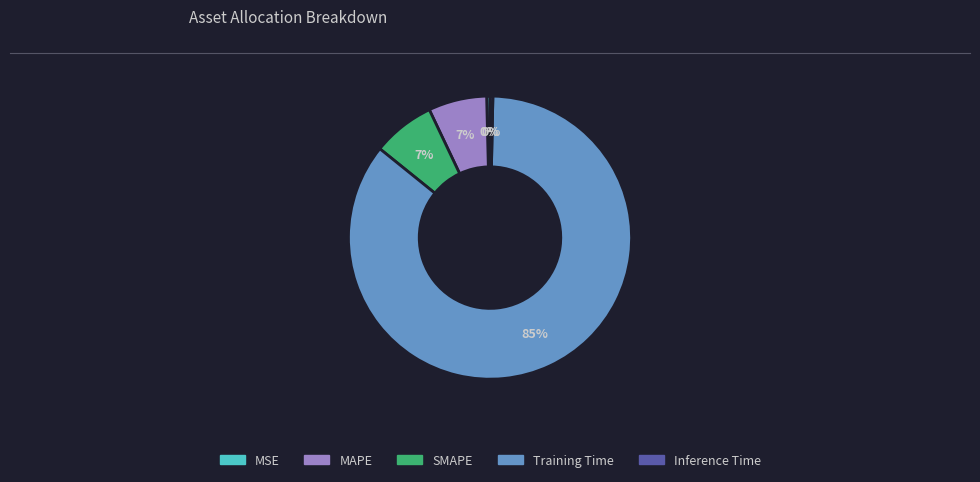

To the nearest percent, what portion does MAPE represent?

7%